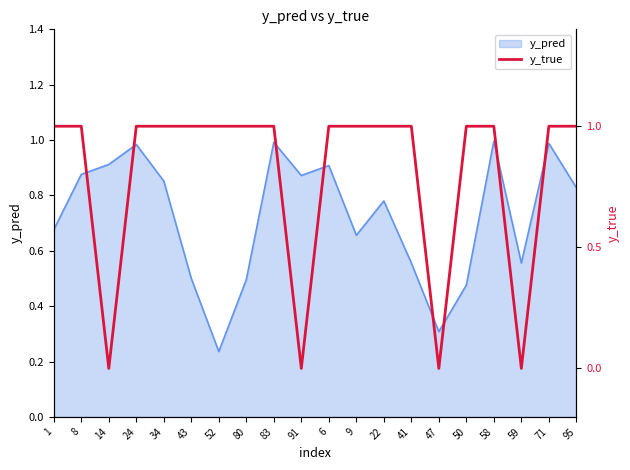

Reading right to left, what are all the values shown in this chart?

1	1	0	1	1	0	1	1	1	1	0	1	1	1	1	1	1	0	1	1